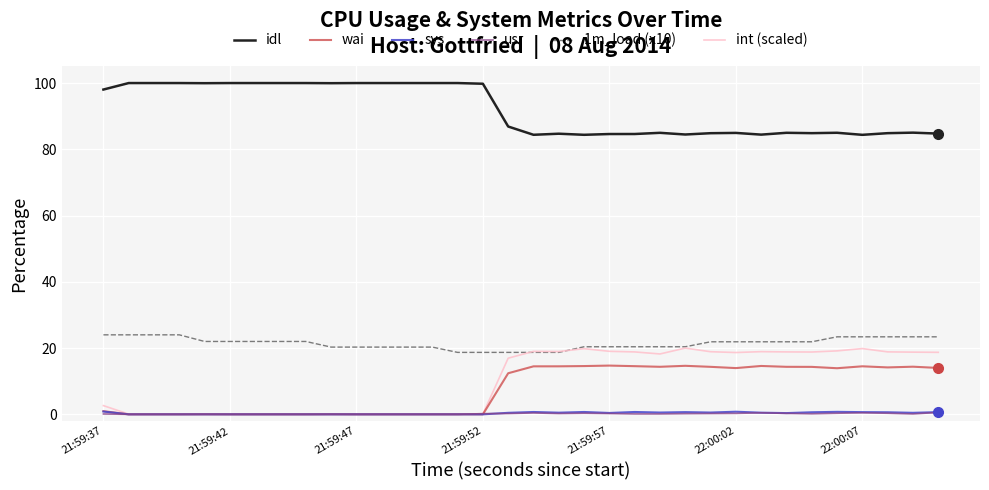

Which series has the largest total across all categories?

idl